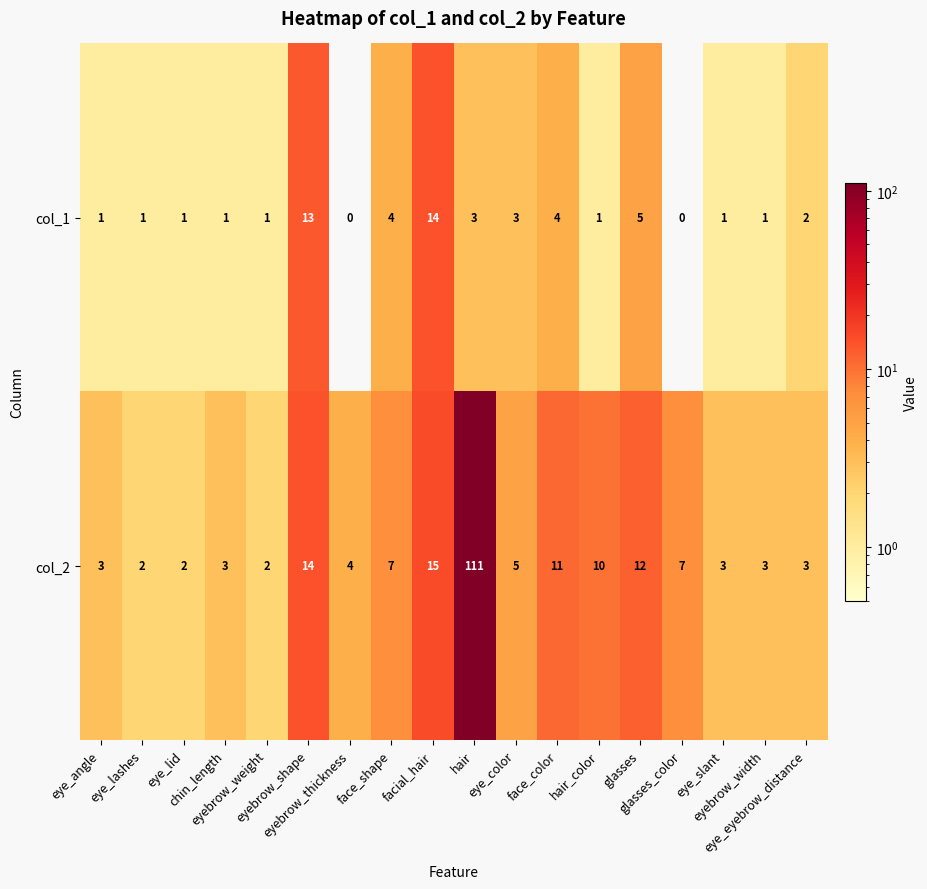

Which series has the widest spread of values?

col_2